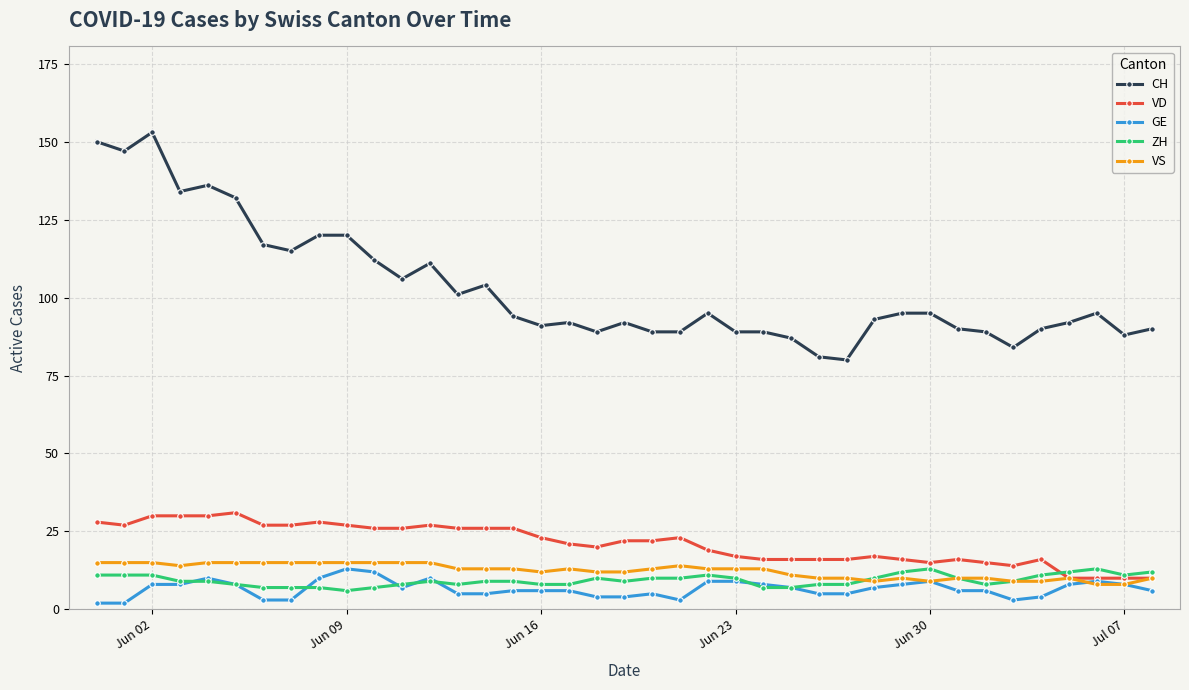

At how many categories does at least one series exceed 77?

39